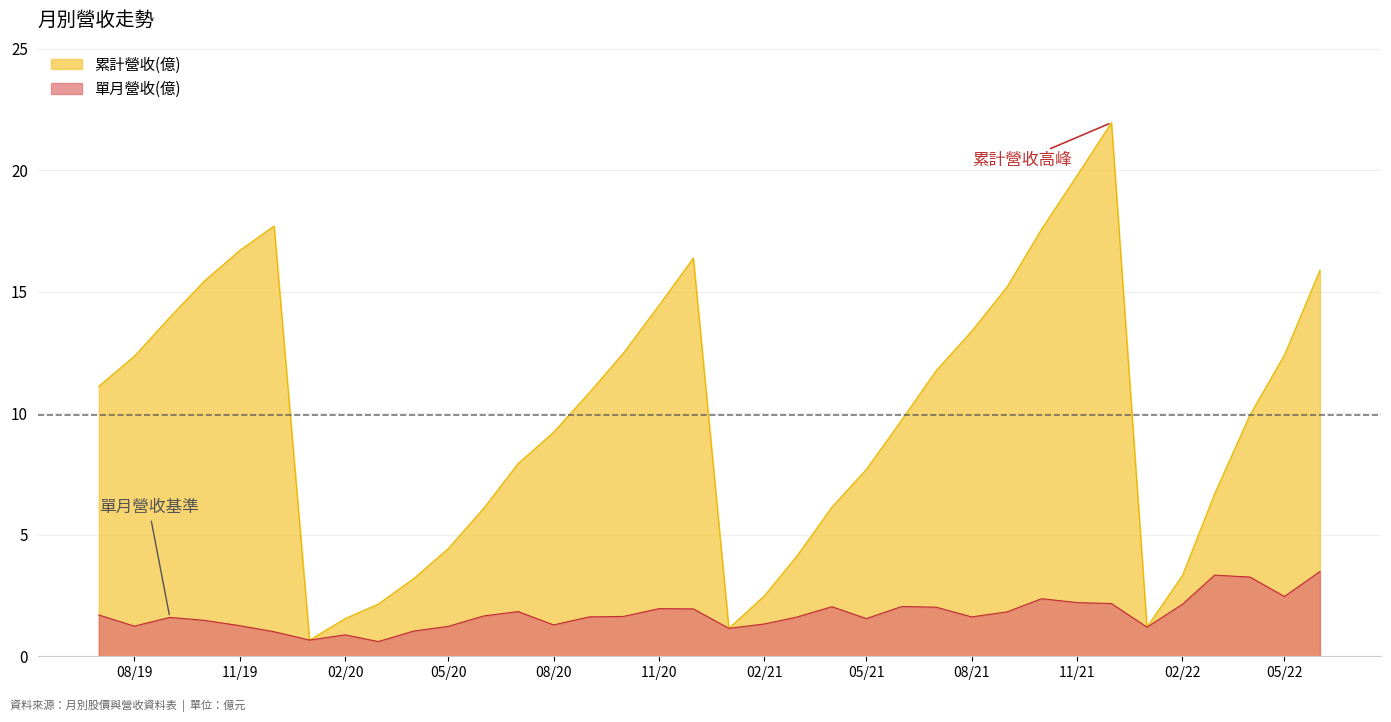

Reading left to right, extract all data points from this chart.

累計營收(億): 11.1	12.3	13.9	15.4	16.7	17.7	0.7	1.6	2.1	3.2	4.4	6.1	7.9	9.2	10.8	12.5	14.4	16.4	1.1	2.5	4.1	6.1	7.7	9.7	11.8	13.4	15.2	17.6	19.8	22.0	1.2	3.3	6.7	9.9	12.4	15.9
單月營收(億): 1.7	1.2	1.6	1.5	1.3	1.0	0.7	0.9	0.6	1.0	1.2	1.7	1.8	1.3	1.6	1.6	2.0	1.9	1.1	1.3	1.6	2.0	1.6	2.0	2.0	1.6	1.8	2.4	2.2	2.2	1.2	2.1	3.3	3.3	2.5	3.5